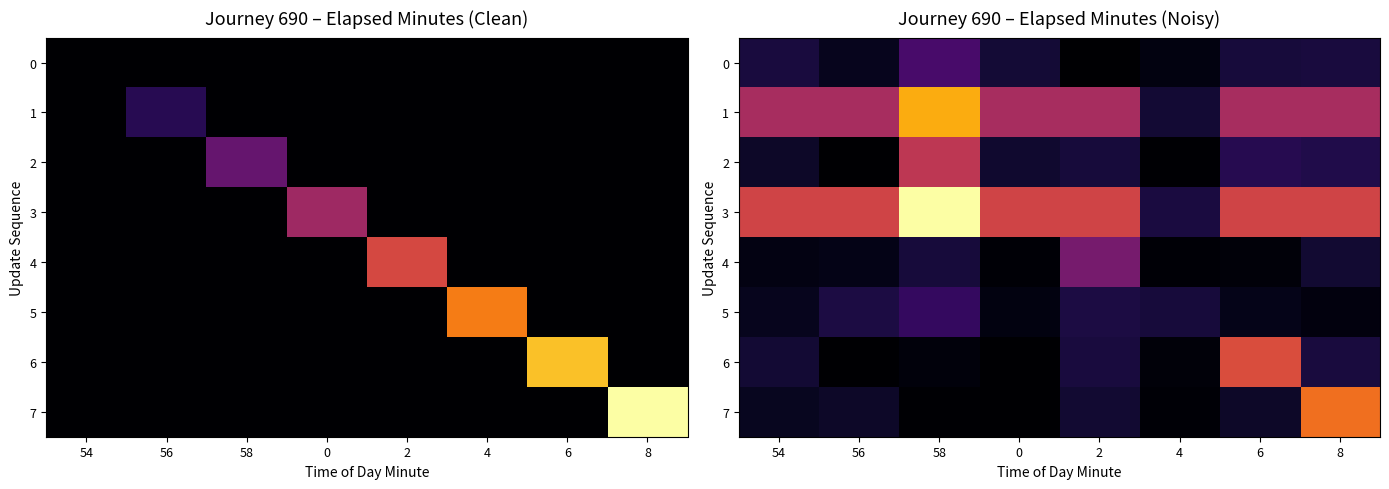

Which label corresponds to the smallest value in the chart?

2